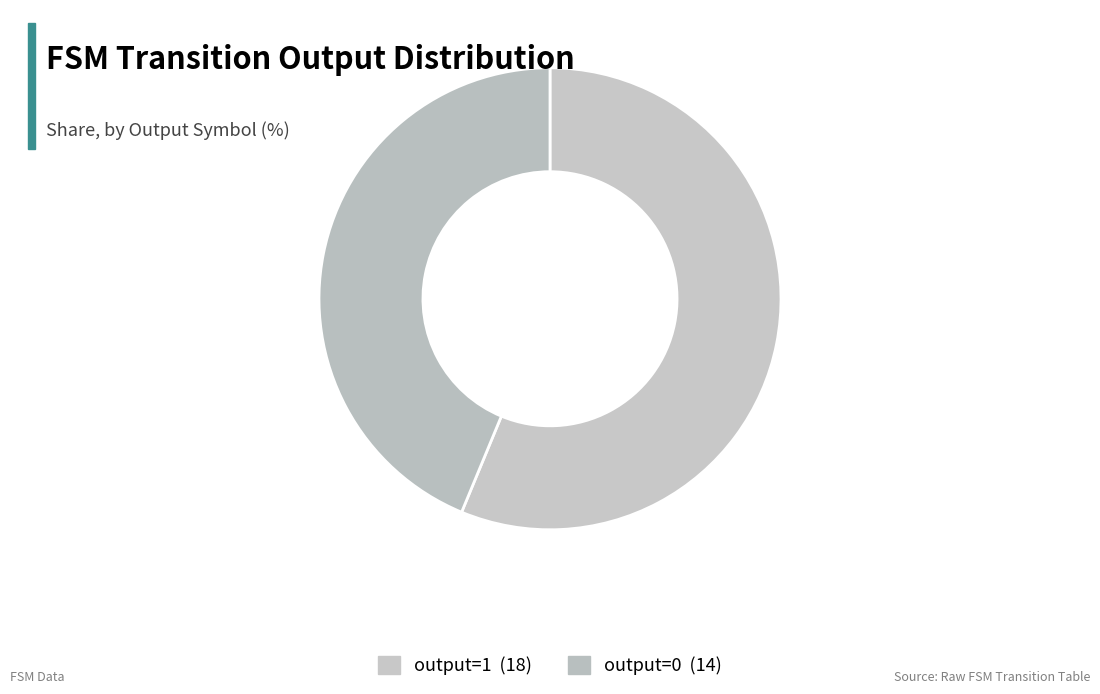

Rank the categories by value from lowest to highest.

output=0, output=1